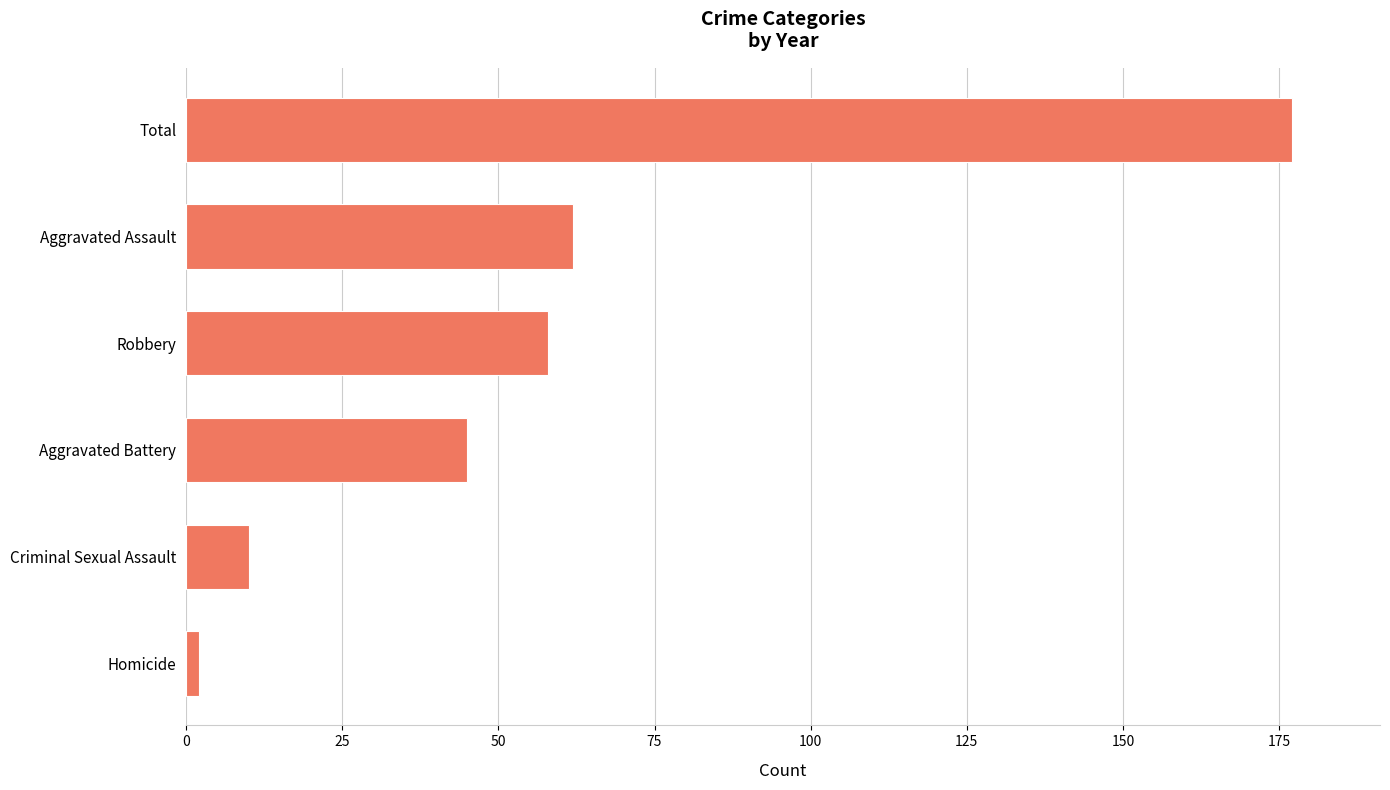

What is the ratio of the value at Total to the value at Aggravated Assault?

2.9